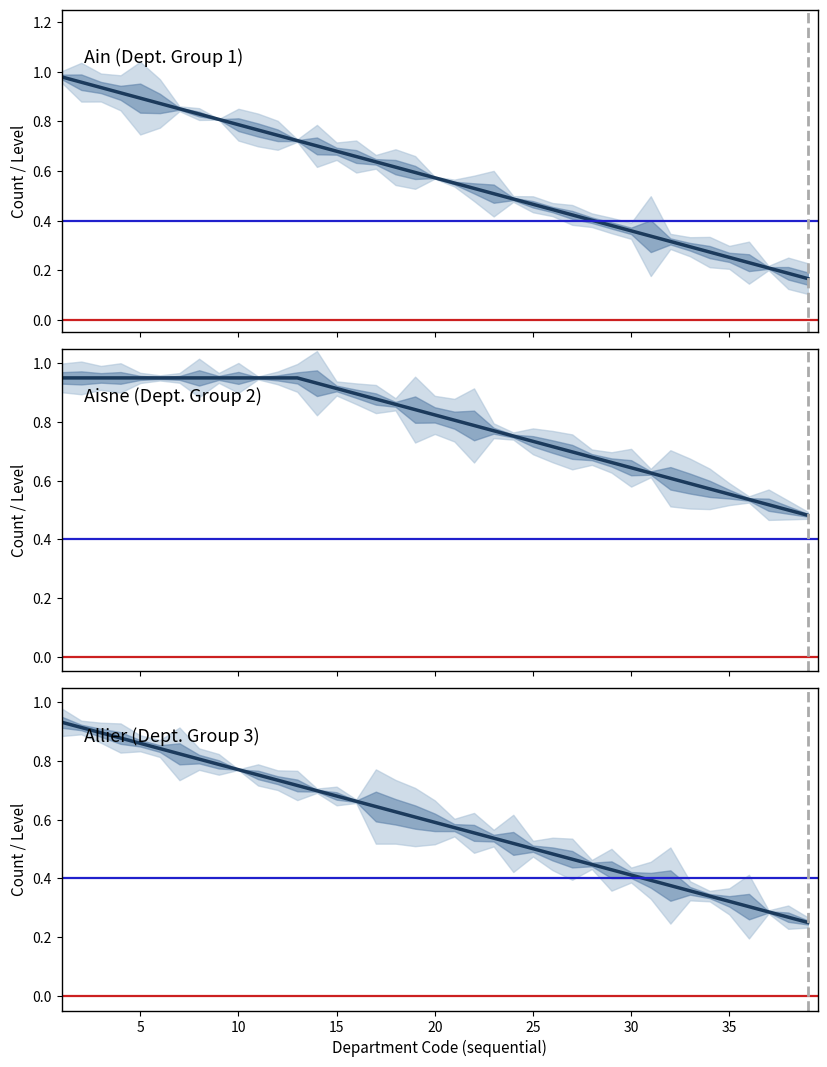

Between 5 and 29, which series saw the biggest shift?

Ain (Dept. Group 1)